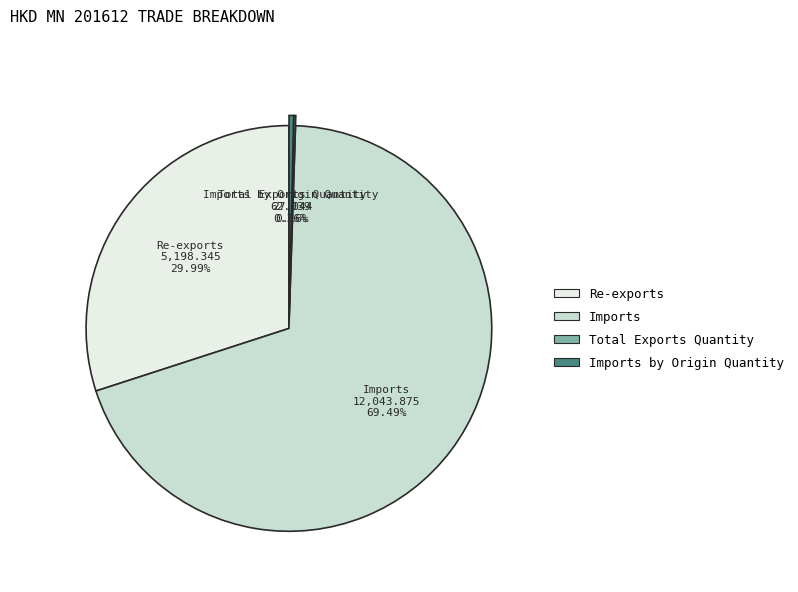

Which slice represents more than half of the pie?

Imports